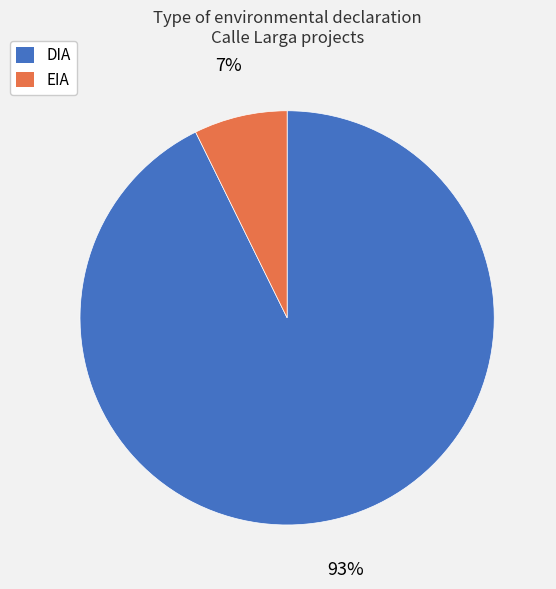

Count the number of slices in the pie.

2